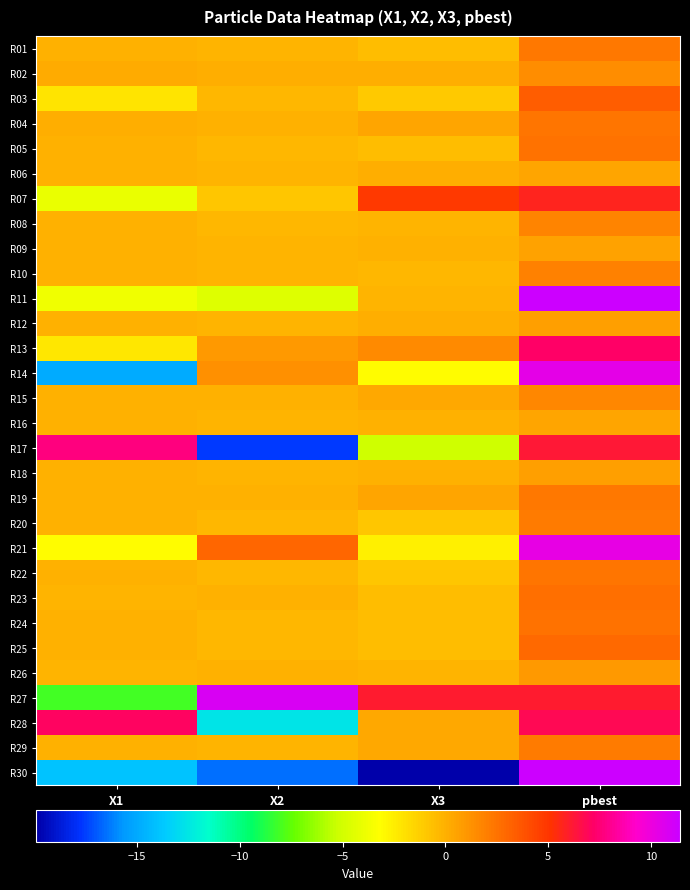

Reading right to left, transcribe all the data shown in this chart.

R01: pbest=2.3	X3=-0.5	X2=-0.2	X1=-0.0
R02: pbest=1.4	X3=0.1	X2=0.1	X1=0.2
R03: pbest=3.4	X3=-1.0	X2=-0.2	X1=-2.2
R04: pbest=2.4	X3=0.5	X2=-0.1	X1=0.1
R05: pbest=2.6	X3=-0.5	X2=-0.2	X1=0.0
R06: pbest=0.4	X3=0.0	X2=-0.1	X1=0.0
R07: pbest=5.7	X3=4.8	X2=-0.8	X1=-4.1
R08: pbest=1.8	X3=-0.2	X2=-0.2	X1=-0.0
R09: pbest=0.6	X3=-0.0	X2=-0.1	X1=0.0
R10: pbest=2.0	X3=-0.3	X2=-0.2	X1=0.0
R11: pbest=11.3	X3=-0.1	X2=-4.6	X1=-3.8
R12: pbest=0.8	X3=0.0	X2=-0.2	X1=0.0
R13: pbest=7.2	X3=1.6	X2=1.0	X1=-2.2
R14: pbest=10.4	X3=-3.1	X2=1.3	X1=-14.9
R15: pbest=1.7	X3=0.3	X2=-0.0	X1=0.0
R16: pbest=0.4	X3=0.0	X2=-0.1	X1=0.0
R17: pbest=6.2	X3=-5.1	X2=-17.7	X1=7.7
R18: pbest=0.7	X3=-0.1	X2=-0.1	X1=0.0
R19: pbest=2.3	X3=0.4	X2=-0.1	X1=0.0
R20: pbest=2.2	X3=-0.8	X2=-0.3	X1=-0.0
R21: pbest=10.2	X3=-2.6	X2=3.0	X1=-3.1
R22: pbest=2.4	X3=-0.8	X2=-0.2	X1=-0.0
R23: pbest=2.6	X3=-0.5	X2=-0.1	X1=-0.1
R24: pbest=2.6	X3=-0.5	X2=-0.2	X1=0.0
R25: pbest=2.9	X3=-0.5	X2=-0.3	X1=0.0
R26: pbest=0.9	X3=-0.1	X2=0.0	X1=-0.1
R27: pbest=6.1	X3=6.0	X2=10.8	X1=-8.1
R28: pbest=6.8	X3=0.4	X2=-12.7	X1=7.0
R29: pbest=2.2	X3=0.4	X2=-0.1	X1=0.0
R30: pbest=11.4	X3=-19.9	X2=-16.5	X1=-14.0